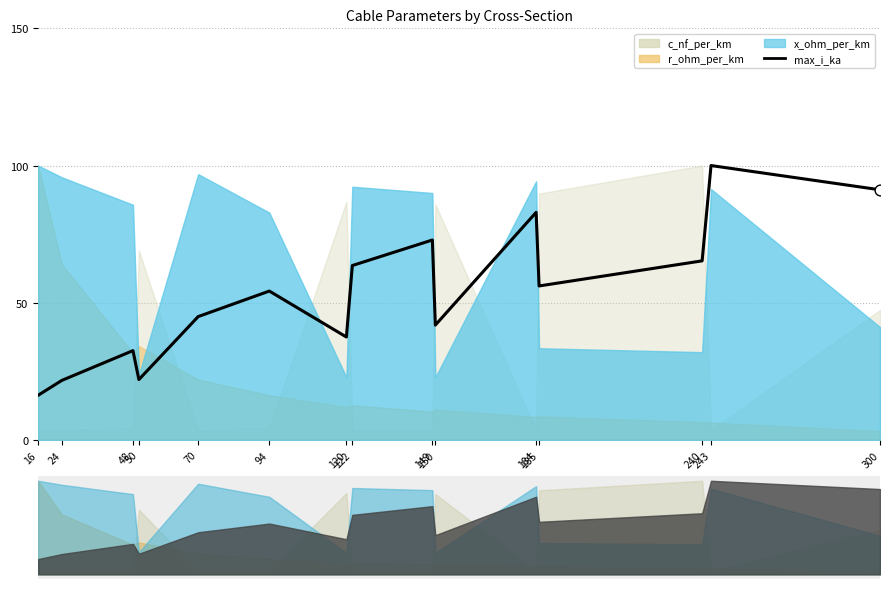

What is the ratio of the value at 240 to the value at 185?

1.2